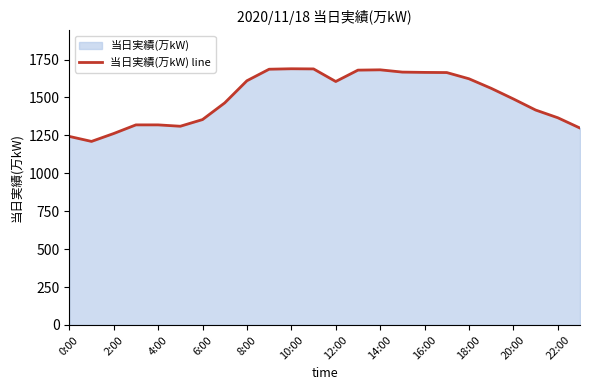

True or false: there are more than 1 points higher than both neighbors.

True